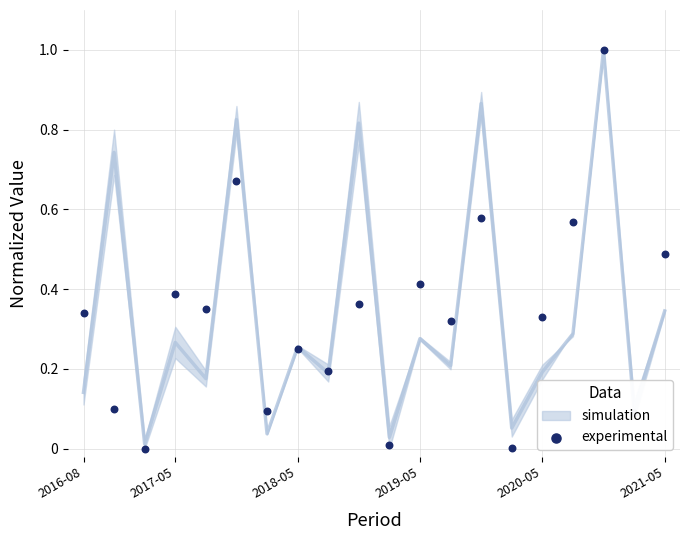

What is the change in value from 2018-05 to 2019-05?

+0.2